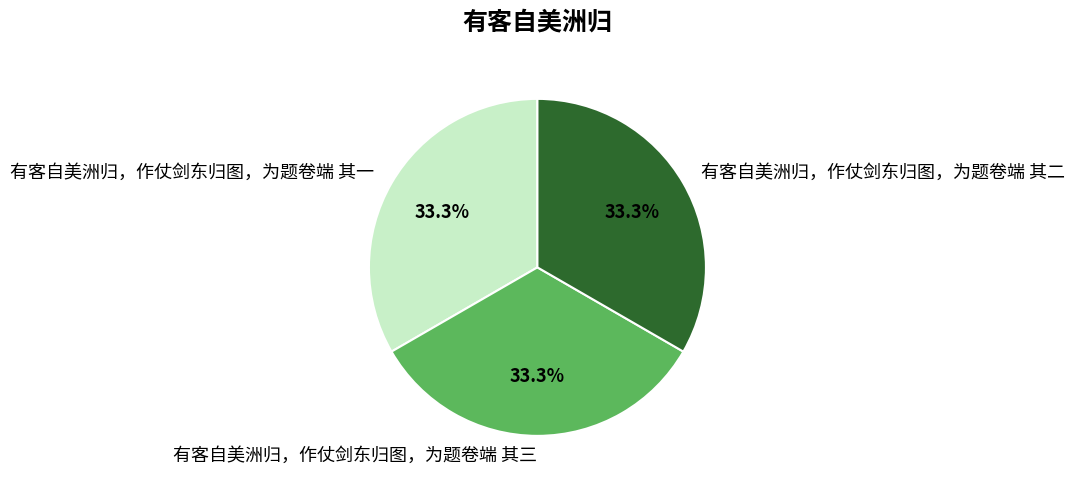

Does 有客自美洲归，作仗剑东归图，为题卷端 其一 account for over 50% of the chart?

No